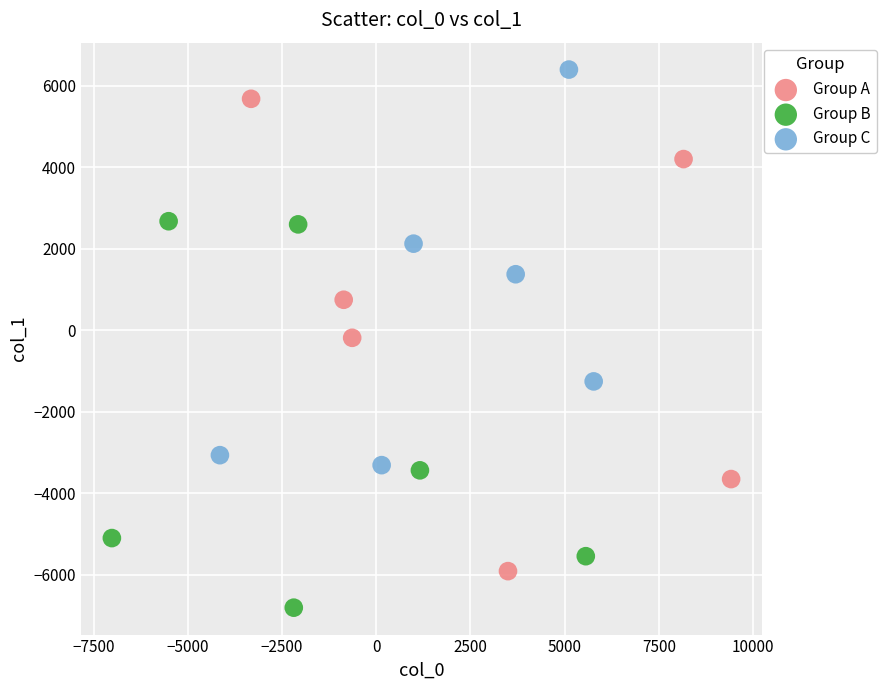

Which series has the widest spread of Y values?

Group A